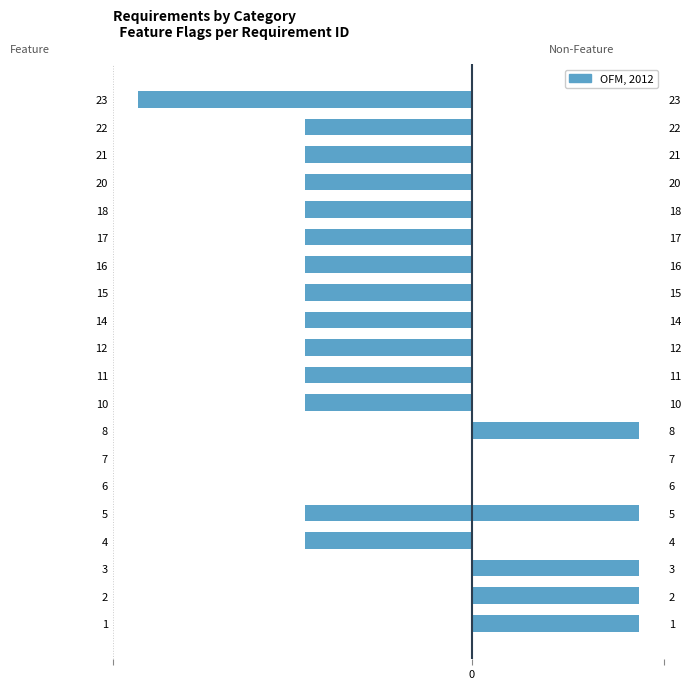

Count the number of values greater than -1.

6